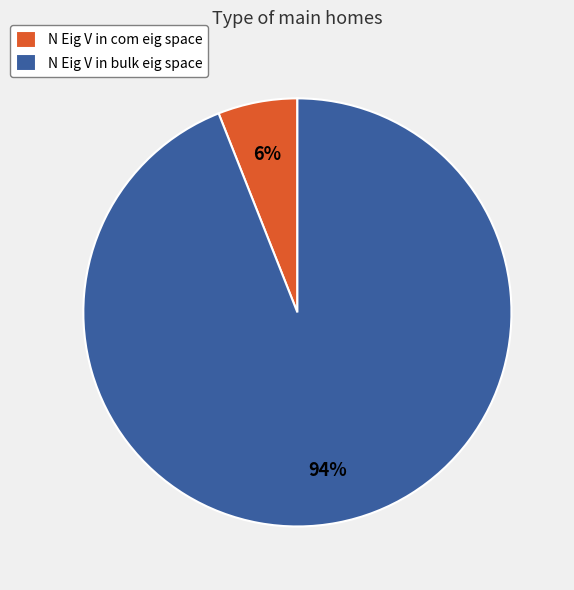

Do N Eig V in bulk eig space and N Eig V in com eig space together represent more than half of the pie?

Yes